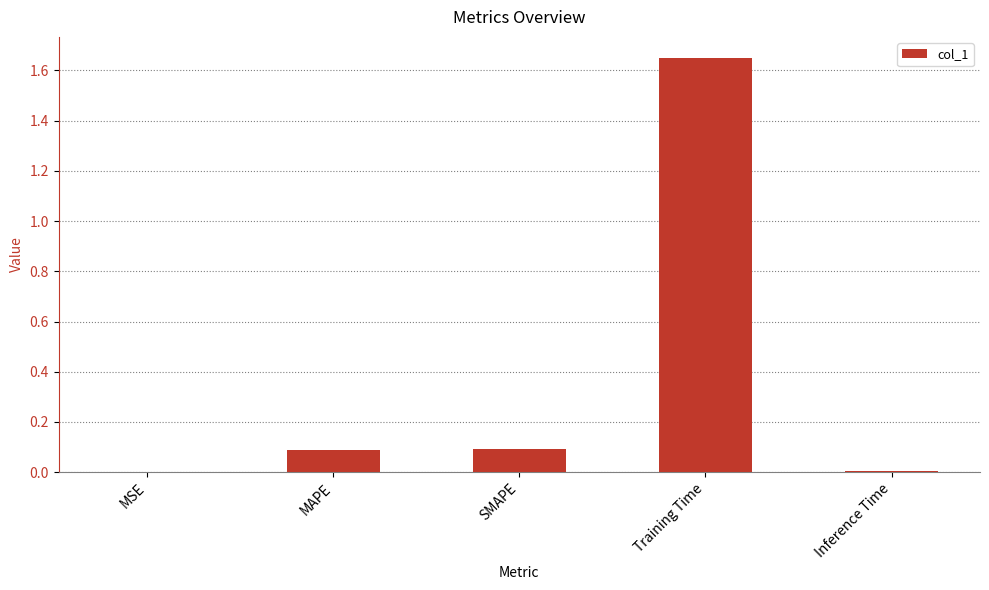

True or false: the data shows 0.1 at SMAPE.

True